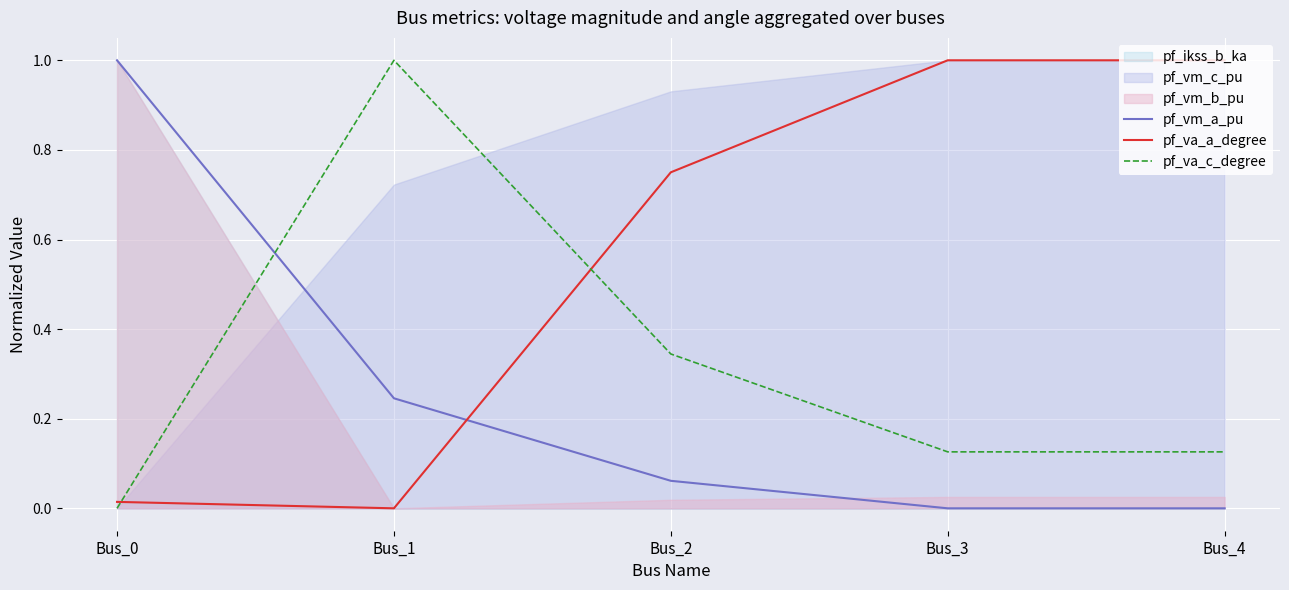

How many values in pf_vm_a_pu are above zero?

3